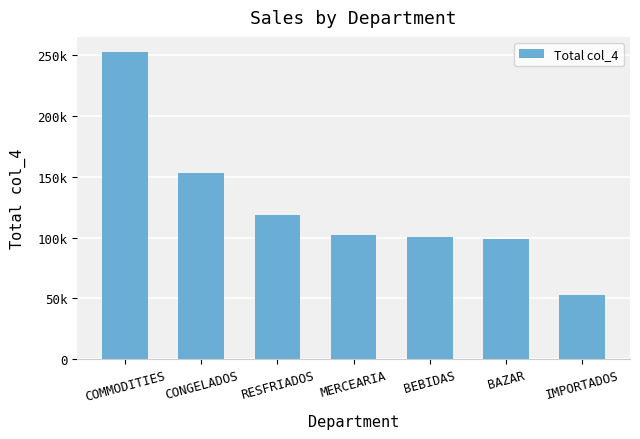

What position from the right is RESFRIADOS?

5